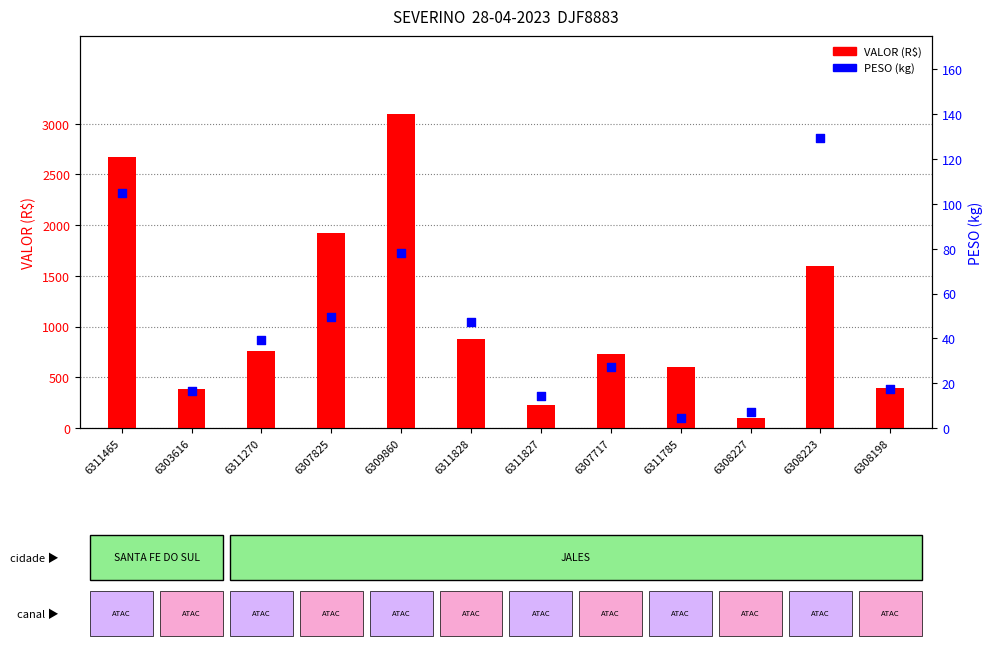

Which series has the largest total across all categories?

VALOR (R$)